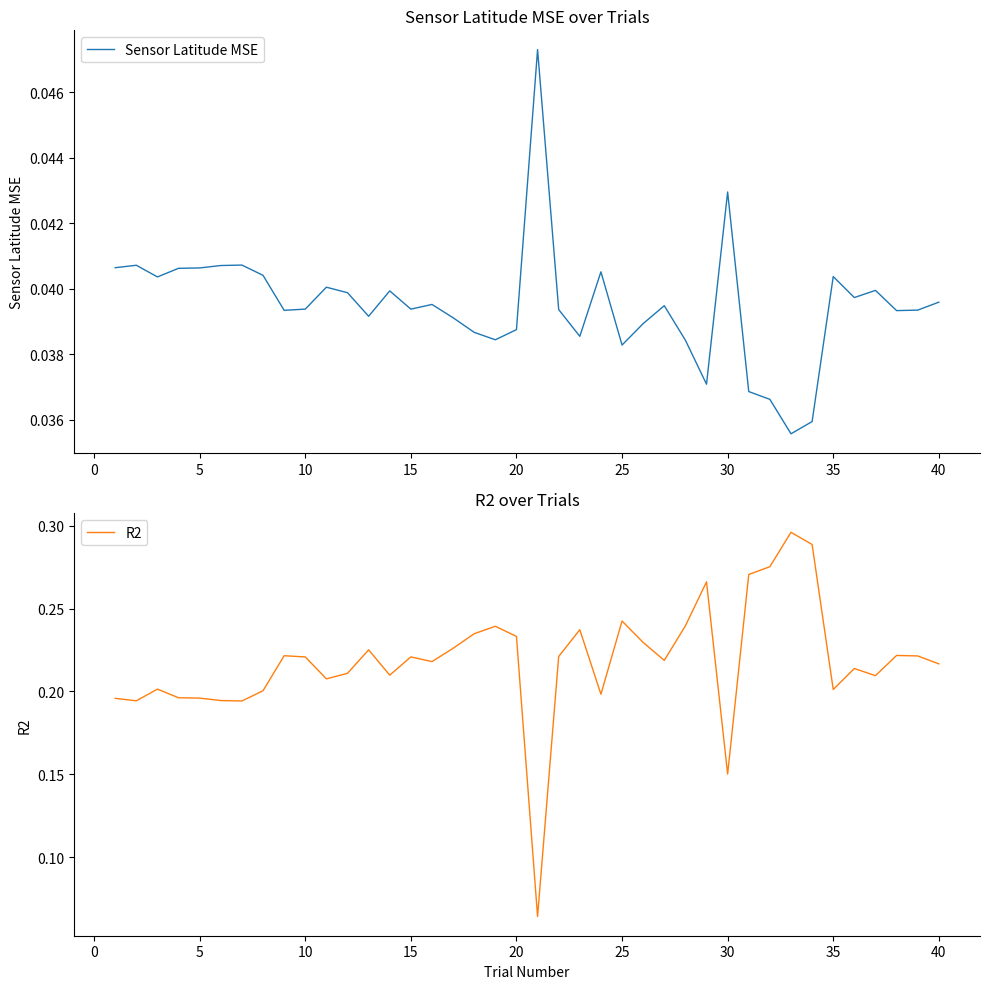

How many interior local valleys does the Sensor Latitude MSE series have?

11